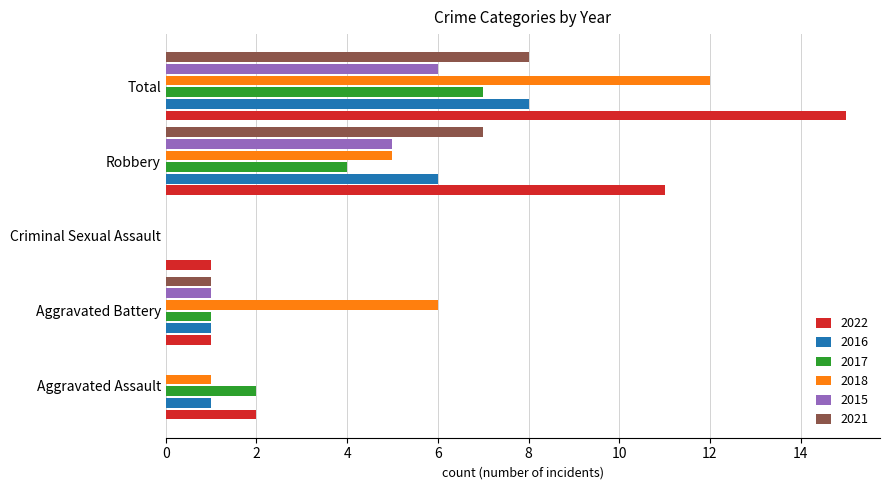

At which category is the sum across all series the highest?

Total